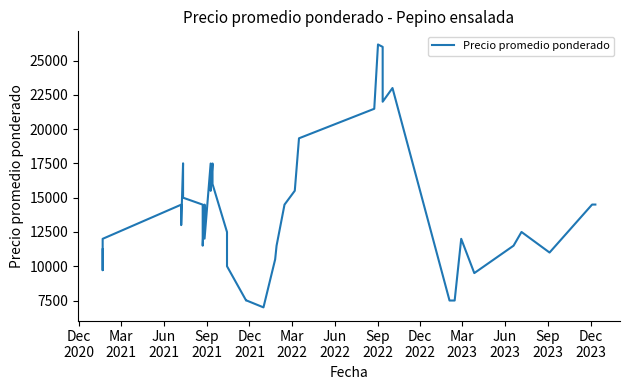

What is the approximate value at Sep
2021, to the nearest 10?

14490